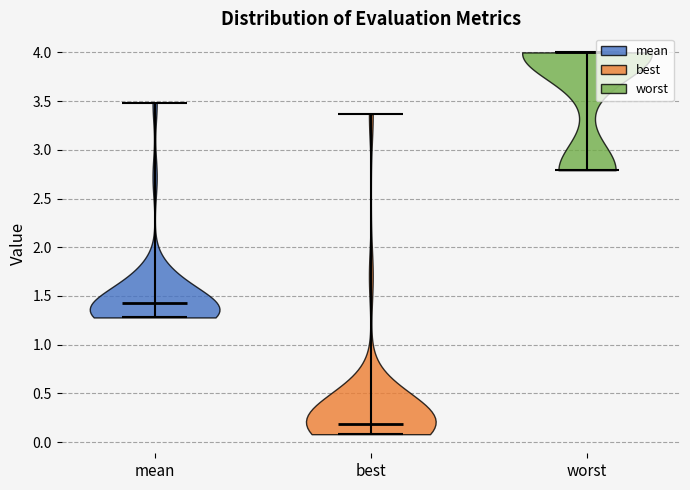

Reading left to right, read every violin against the y-axis: where its median line is, and the lowest and highest points it reaches. The values are not printed on the chart, so give them approximately, as read against the axis.

mean: median line 1.45, lowest point 1.30, highest point 3.50
best: median line 0.20, lowest point 0.10, highest point 3.35
worst: median line 4.00, lowest point 2.80, highest point 4.00